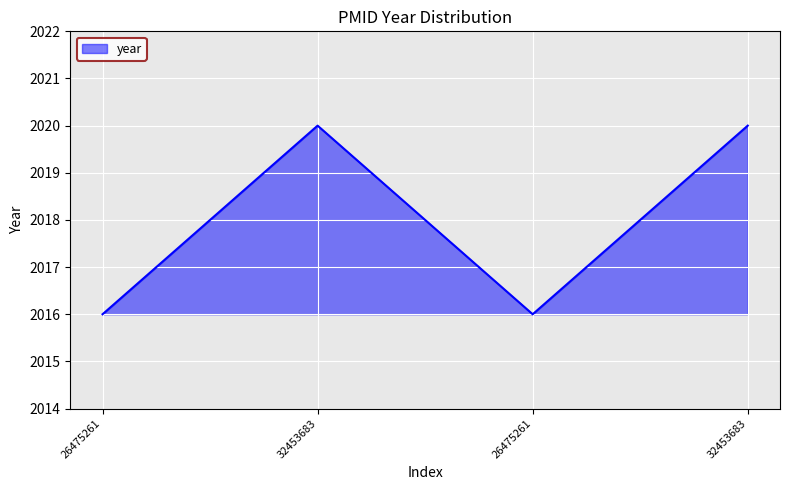

True or false: the data shows 2020 at 32453683.

True